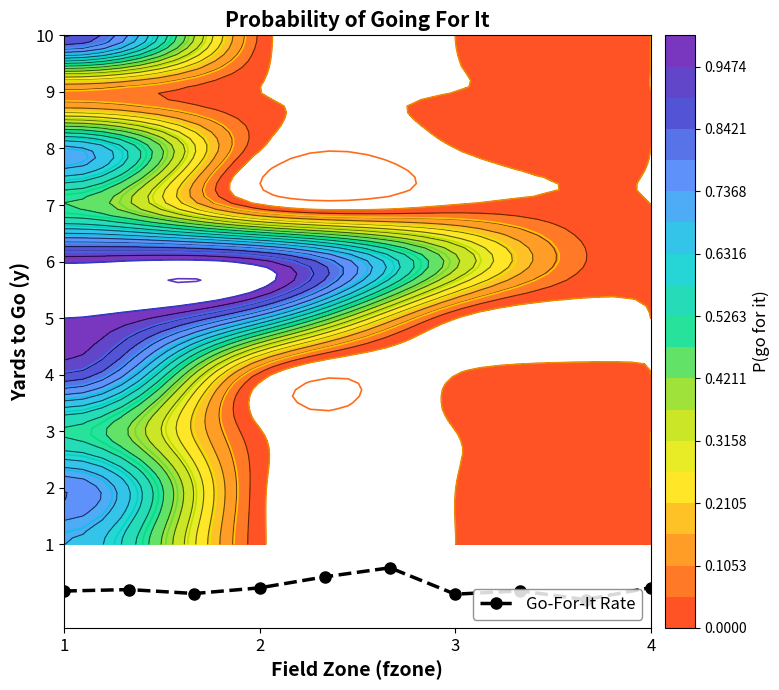

True or false: Go-For-It Rate has more than 0 points higher than both neighbors.

True